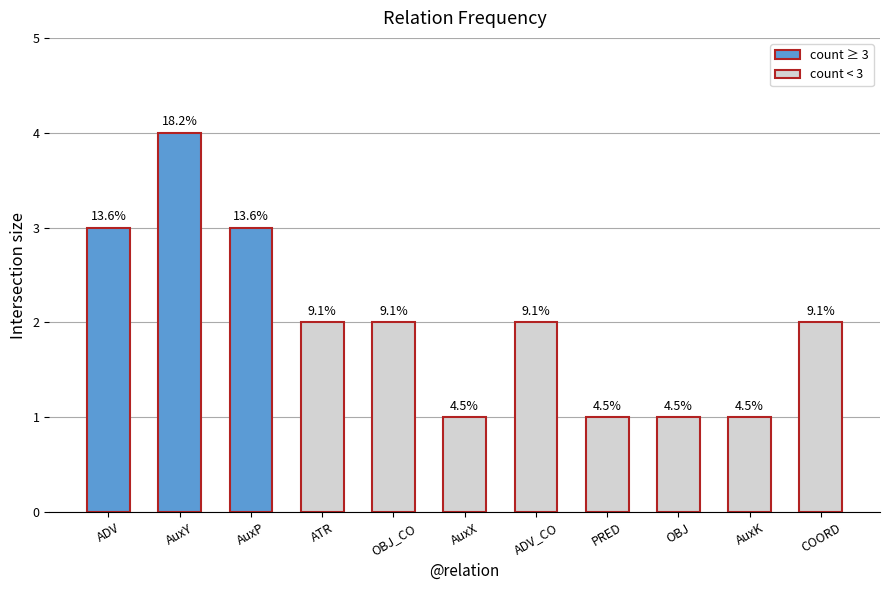

Reading left to right, list all the values displayed in this chart.

3	4	3	2	2	1	2	1	1	1	2